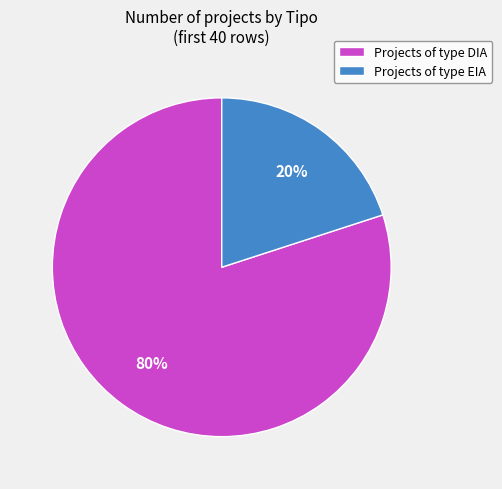

What is the smallest slice in the pie chart?

Projects of type EIA